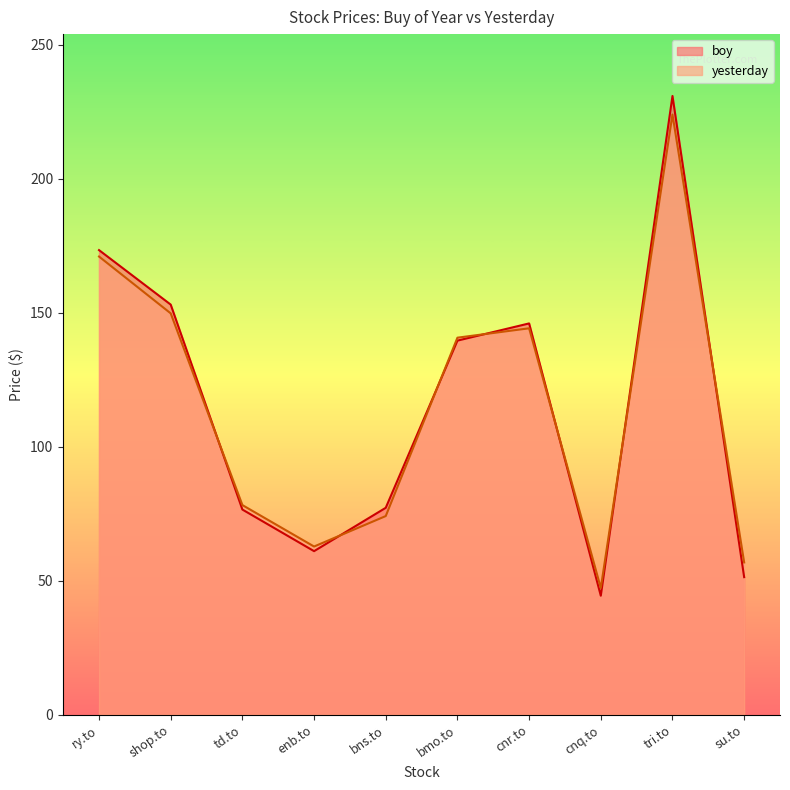

The yesterday series shows 62.7 at enb.to. True or false?

True